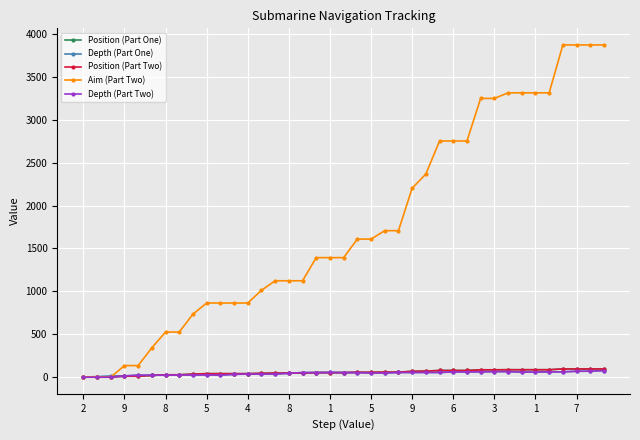

Does the chart have visible grid lines?

Yes